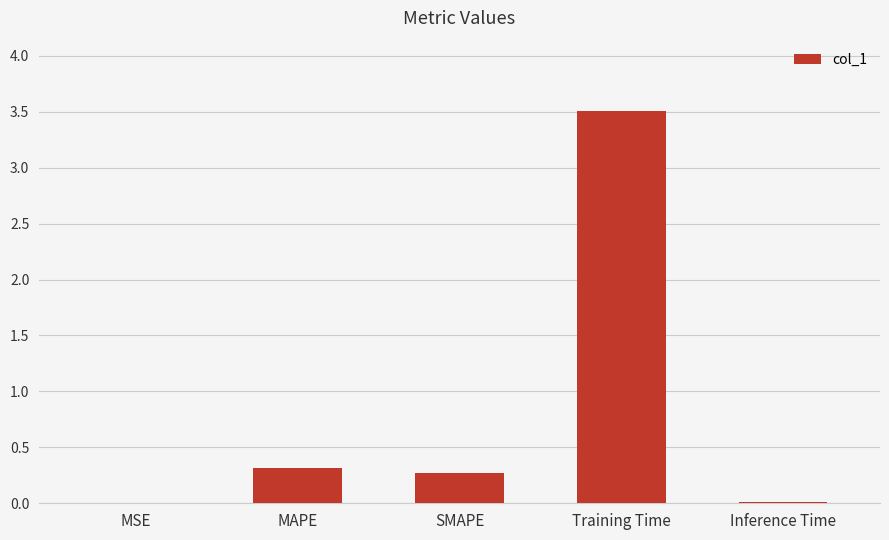

What is the sum of the values at SMAPE and Training Time?

3.8